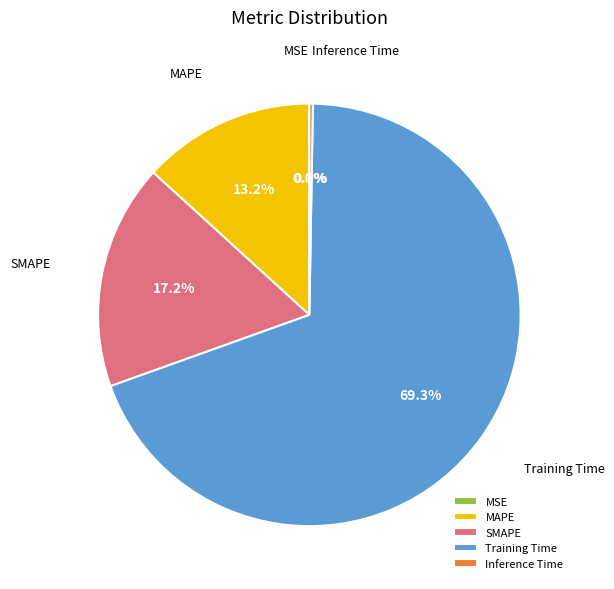

Which has a higher value, MAPE or Training Time?

Training Time